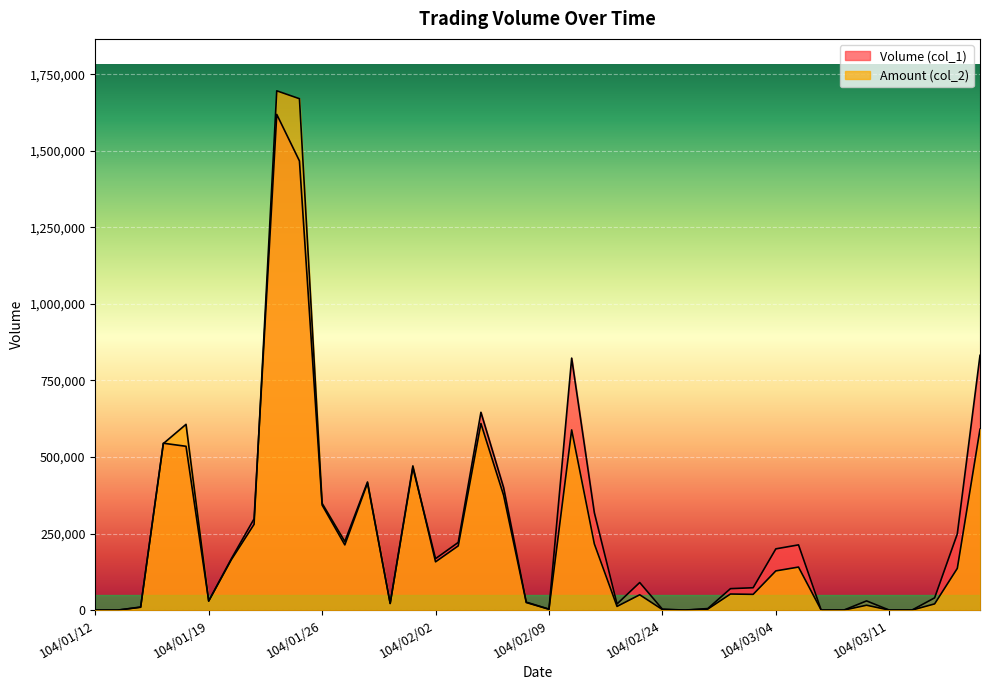

How many interior local peaks does the Amount (col_2) series have?

10